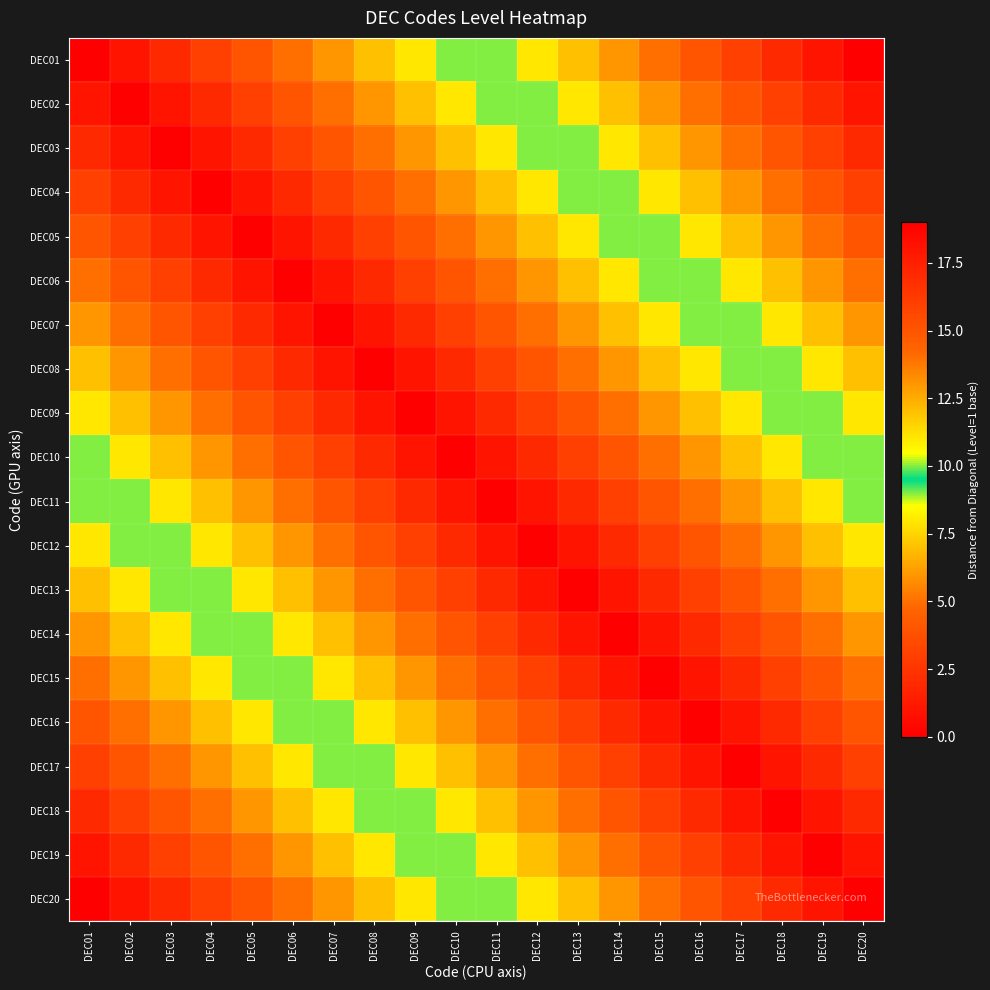

Reading left to right, transcribe all the data shown in this chart.

DEC01: DEC01=0	DEC02=1	DEC03=2	DEC04=3	DEC05=4	DEC06=5	DEC07=6	DEC08=7	DEC09=8	DEC10=9	DEC11=10	DEC12=11	DEC13=12	DEC14=13	DEC15=14	DEC16=15	DEC17=16	DEC18=17	DEC19=18	DEC20=19
DEC02: DEC01=1	DEC02=0	DEC03=1	DEC04=2	DEC05=3	DEC06=4	DEC07=5	DEC08=6	DEC09=7	DEC10=8	DEC11=9	DEC12=10	DEC13=11	DEC14=12	DEC15=13	DEC16=14	DEC17=15	DEC18=16	DEC19=17	DEC20=18
DEC03: DEC01=2	DEC02=1	DEC03=0	DEC04=1	DEC05=2	DEC06=3	DEC07=4	DEC08=5	DEC09=6	DEC10=7	DEC11=8	DEC12=9	DEC13=10	DEC14=11	DEC15=12	DEC16=13	DEC17=14	DEC18=15	DEC19=16	DEC20=17
DEC04: DEC01=3	DEC02=2	DEC03=1	DEC04=0	DEC05=1	DEC06=2	DEC07=3	DEC08=4	DEC09=5	DEC10=6	DEC11=7	DEC12=8	DEC13=9	DEC14=10	DEC15=11	DEC16=12	DEC17=13	DEC18=14	DEC19=15	DEC20=16
DEC05: DEC01=4	DEC02=3	DEC03=2	DEC04=1	DEC05=0	DEC06=1	DEC07=2	DEC08=3	DEC09=4	DEC10=5	DEC11=6	DEC12=7	DEC13=8	DEC14=9	DEC15=10	DEC16=11	DEC17=12	DEC18=13	DEC19=14	DEC20=15
DEC06: DEC01=5	DEC02=4	DEC03=3	DEC04=2	DEC05=1	DEC06=0	DEC07=1	DEC08=2	DEC09=3	DEC10=4	DEC11=5	DEC12=6	DEC13=7	DEC14=8	DEC15=9	DEC16=10	DEC17=11	DEC18=12	DEC19=13	DEC20=14
DEC07: DEC01=6	DEC02=5	DEC03=4	DEC04=3	DEC05=2	DEC06=1	DEC07=0	DEC08=1	DEC09=2	DEC10=3	DEC11=4	DEC12=5	DEC13=6	DEC14=7	DEC15=8	DEC16=9	DEC17=10	DEC18=11	DEC19=12	DEC20=13
DEC08: DEC01=7	DEC02=6	DEC03=5	DEC04=4	DEC05=3	DEC06=2	DEC07=1	DEC08=0	DEC09=1	DEC10=2	DEC11=3	DEC12=4	DEC13=5	DEC14=6	DEC15=7	DEC16=8	DEC17=9	DEC18=10	DEC19=11	DEC20=12
DEC09: DEC01=8	DEC02=7	DEC03=6	DEC04=5	DEC05=4	DEC06=3	DEC07=2	DEC08=1	DEC09=0	DEC10=1	DEC11=2	DEC12=3	DEC13=4	DEC14=5	DEC15=6	DEC16=7	DEC17=8	DEC18=9	DEC19=10	DEC20=11
DEC10: DEC01=9	DEC02=8	DEC03=7	DEC04=6	DEC05=5	DEC06=4	DEC07=3	DEC08=2	DEC09=1	DEC10=0	DEC11=1	DEC12=2	DEC13=3	DEC14=4	DEC15=5	DEC16=6	DEC17=7	DEC18=8	DEC19=9	DEC20=10
DEC11: DEC01=10	DEC02=9	DEC03=8	DEC04=7	DEC05=6	DEC06=5	DEC07=4	DEC08=3	DEC09=2	DEC10=1	DEC11=0	DEC12=1	DEC13=2	DEC14=3	DEC15=4	DEC16=5	DEC17=6	DEC18=7	DEC19=8	DEC20=9
DEC12: DEC01=11	DEC02=10	DEC03=9	DEC04=8	DEC05=7	DEC06=6	DEC07=5	DEC08=4	DEC09=3	DEC10=2	DEC11=1	DEC12=0	DEC13=1	DEC14=2	DEC15=3	DEC16=4	DEC17=5	DEC18=6	DEC19=7	DEC20=8
DEC13: DEC01=12	DEC02=11	DEC03=10	DEC04=9	DEC05=8	DEC06=7	DEC07=6	DEC08=5	DEC09=4	DEC10=3	DEC11=2	DEC12=1	DEC13=0	DEC14=1	DEC15=2	DEC16=3	DEC17=4	DEC18=5	DEC19=6	DEC20=7
DEC14: DEC01=13	DEC02=12	DEC03=11	DEC04=10	DEC05=9	DEC06=8	DEC07=7	DEC08=6	DEC09=5	DEC10=4	DEC11=3	DEC12=2	DEC13=1	DEC14=0	DEC15=1	DEC16=2	DEC17=3	DEC18=4	DEC19=5	DEC20=6
DEC15: DEC01=14	DEC02=13	DEC03=12	DEC04=11	DEC05=10	DEC06=9	DEC07=8	DEC08=7	DEC09=6	DEC10=5	DEC11=4	DEC12=3	DEC13=2	DEC14=1	DEC15=0	DEC16=1	DEC17=2	DEC18=3	DEC19=4	DEC20=5
DEC16: DEC01=15	DEC02=14	DEC03=13	DEC04=12	DEC05=11	DEC06=10	DEC07=9	DEC08=8	DEC09=7	DEC10=6	DEC11=5	DEC12=4	DEC13=3	DEC14=2	DEC15=1	DEC16=0	DEC17=1	DEC18=2	DEC19=3	DEC20=4
DEC17: DEC01=16	DEC02=15	DEC03=14	DEC04=13	DEC05=12	DEC06=11	DEC07=10	DEC08=9	DEC09=8	DEC10=7	DEC11=6	DEC12=5	DEC13=4	DEC14=3	DEC15=2	DEC16=1	DEC17=0	DEC18=1	DEC19=2	DEC20=3
DEC18: DEC01=17	DEC02=16	DEC03=15	DEC04=14	DEC05=13	DEC06=12	DEC07=11	DEC08=10	DEC09=9	DEC10=8	DEC11=7	DEC12=6	DEC13=5	DEC14=4	DEC15=3	DEC16=2	DEC17=1	DEC18=0	DEC19=1	DEC20=2
DEC19: DEC01=18	DEC02=17	DEC03=16	DEC04=15	DEC05=14	DEC06=13	DEC07=12	DEC08=11	DEC09=10	DEC10=9	DEC11=8	DEC12=7	DEC13=6	DEC14=5	DEC15=4	DEC16=3	DEC17=2	DEC18=1	DEC19=0	DEC20=1
DEC20: DEC01=19	DEC02=18	DEC03=17	DEC04=16	DEC05=15	DEC06=14	DEC07=13	DEC08=12	DEC09=11	DEC10=10	DEC11=9	DEC12=8	DEC13=7	DEC14=6	DEC15=5	DEC16=4	DEC17=3	DEC18=2	DEC19=1	DEC20=0